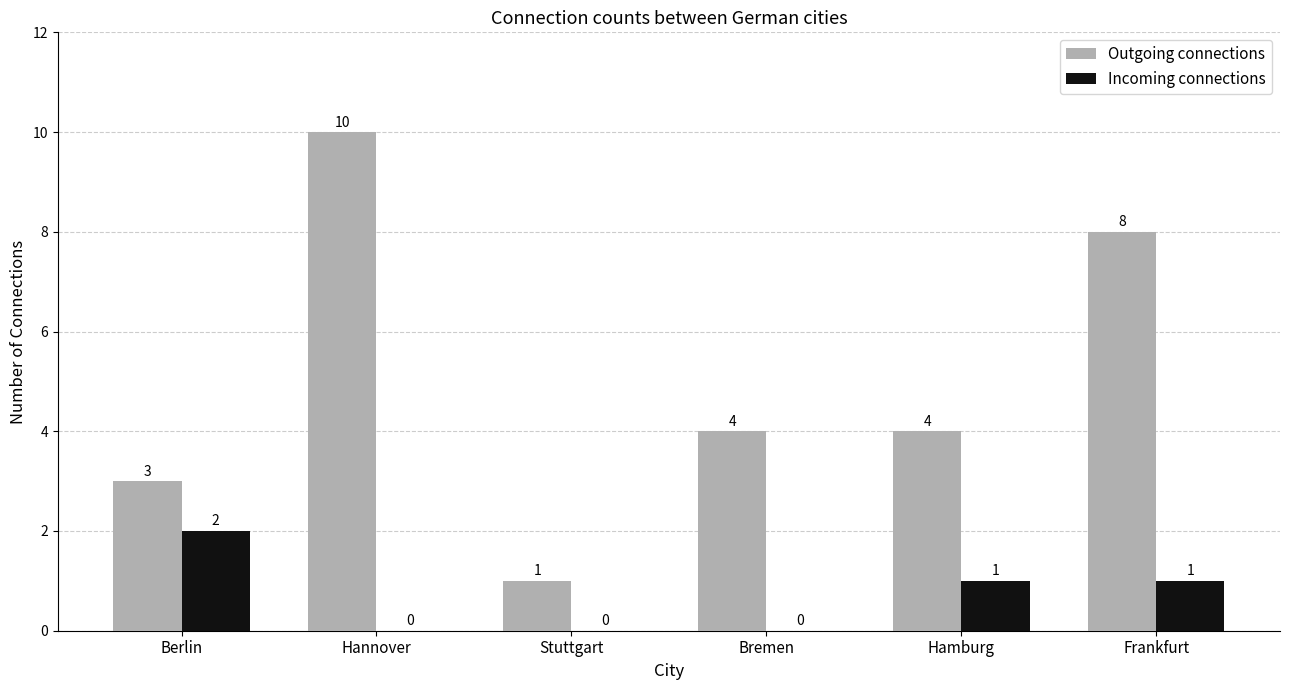

What is the total value across all series at Hamburg?

5